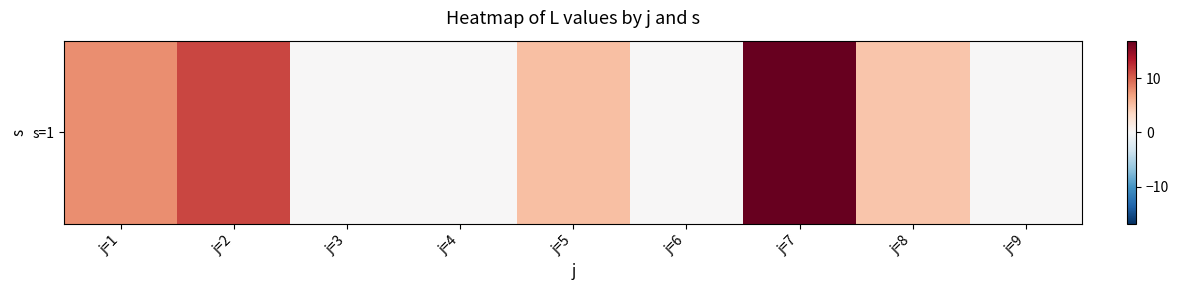

List the labels in order of value, smallest first.

j=3, j=4, j=6, j=9, j=8, j=5, j=1, j=2, j=7